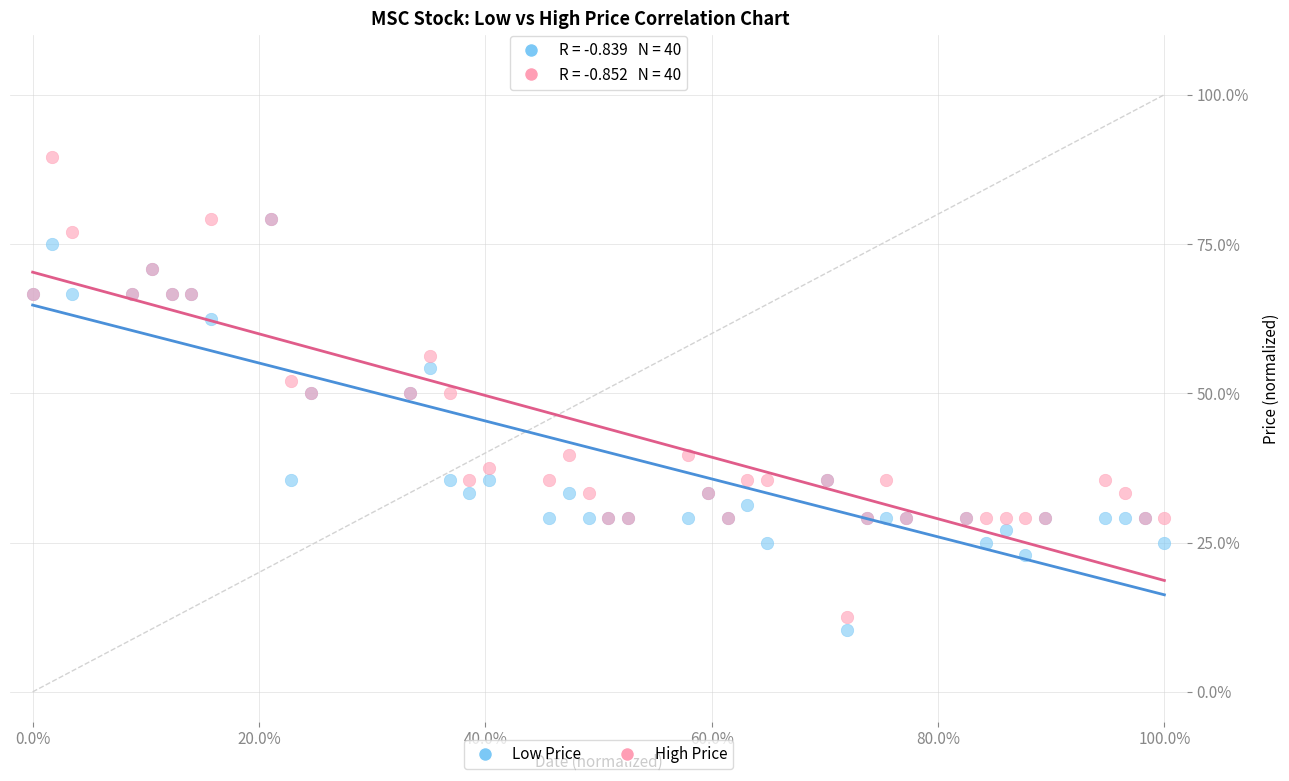

Which series reaches the maximum Y coordinate?

High Price